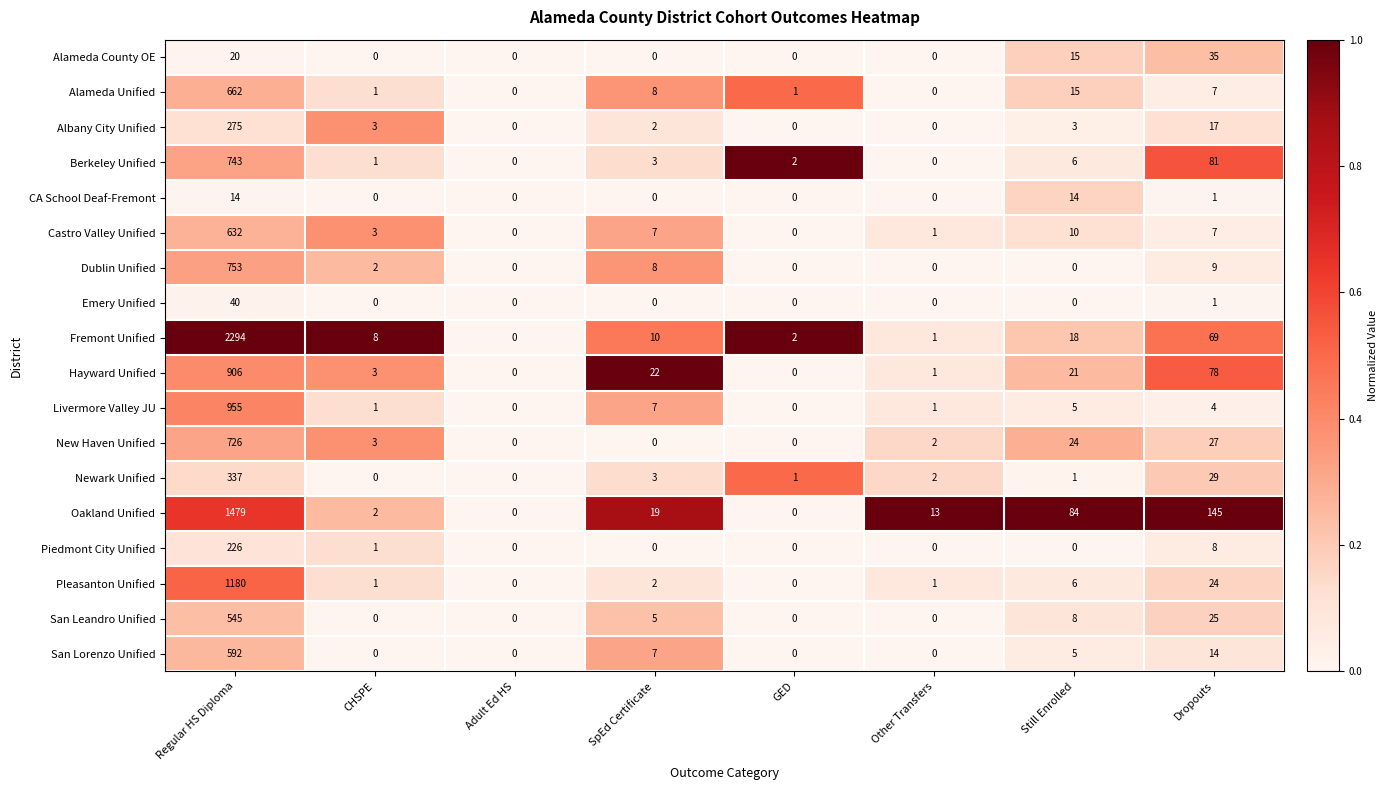

What is the greatest value displayed?

2294